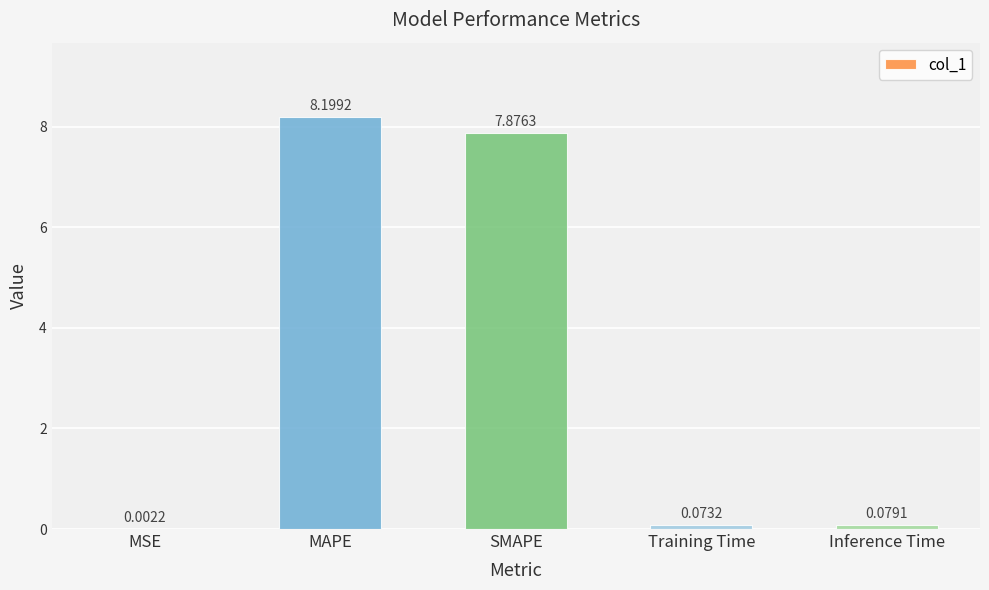

What is the sum of the values at MAPE and MSE?

8.2